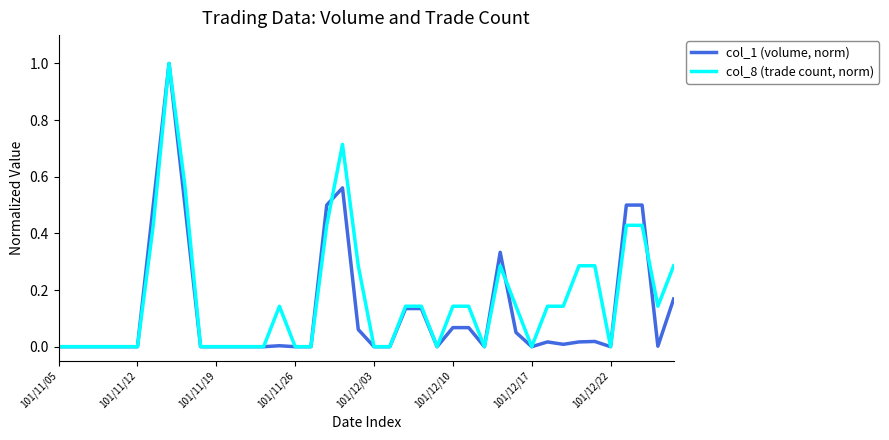

List the series in order of their overall mean, lowest first.

col_1 (volume, norm), col_8 (trade count, norm)